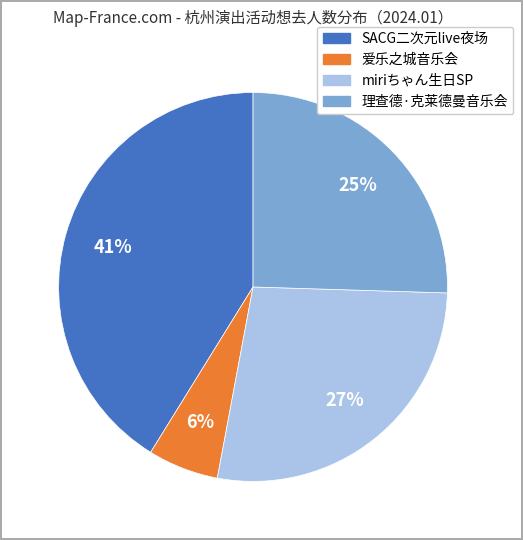

To the nearest percent, what is the difference between the largest and smallest slice percentages?

35%